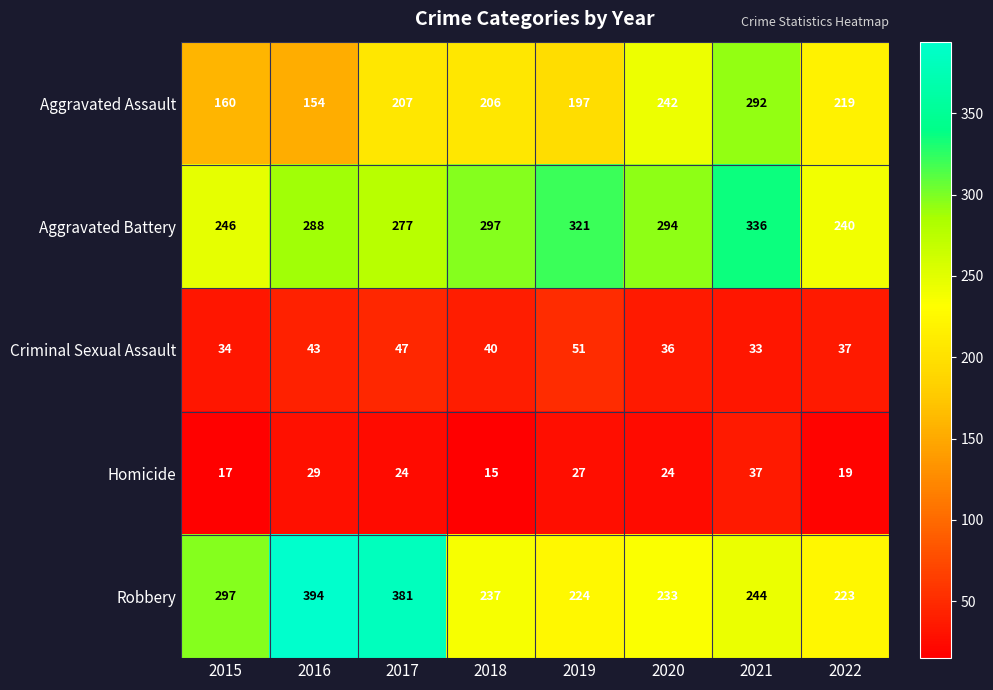

What is the sum of all Robbery values?

2233